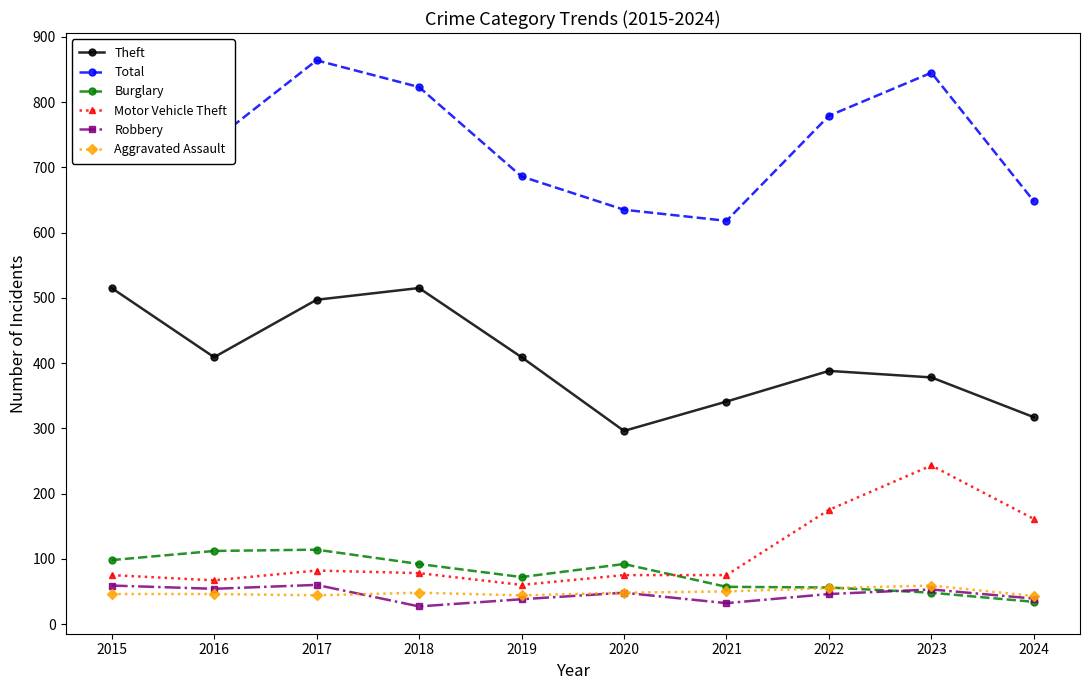

How many interior local valleys does the Total series have?

2